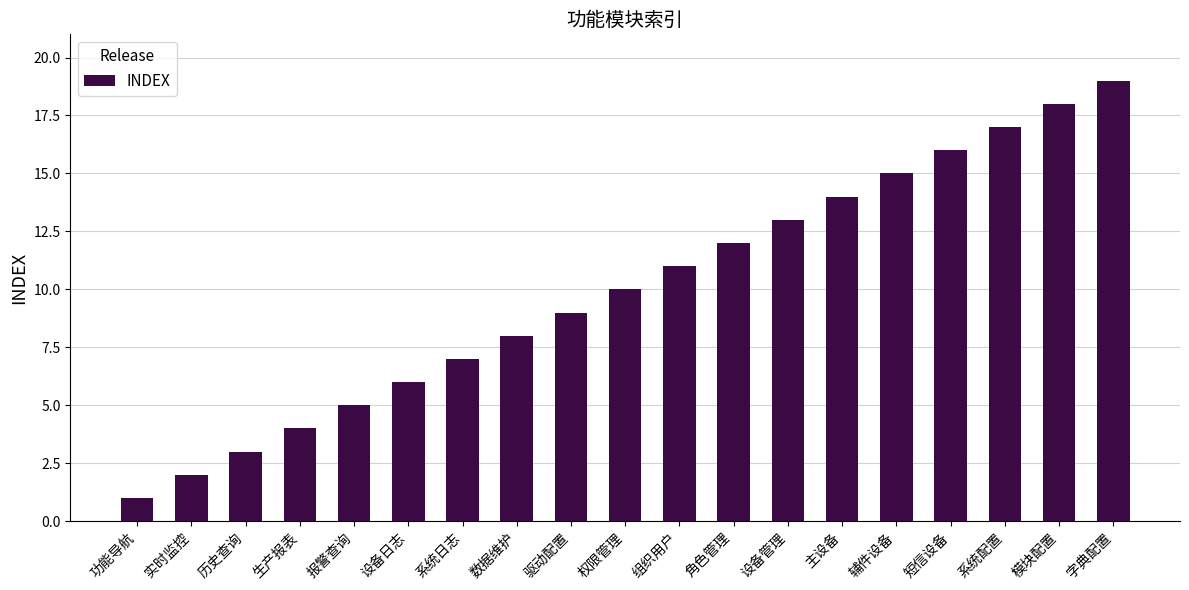

Reading left to right, extract all data points from this chart.

功能导航=1	实时监控=2	历史查询=3	生产报表=4	报警查询=5	设备日志=6	系统日志=7	数据维护=8	驱动配置=9	权限管理=10	组织用户=11	角色管理=12	设备管理=13	主设备=14	辅件设备=15	短信设备=16	系统配置=17	模块配置=18	字典配置=19